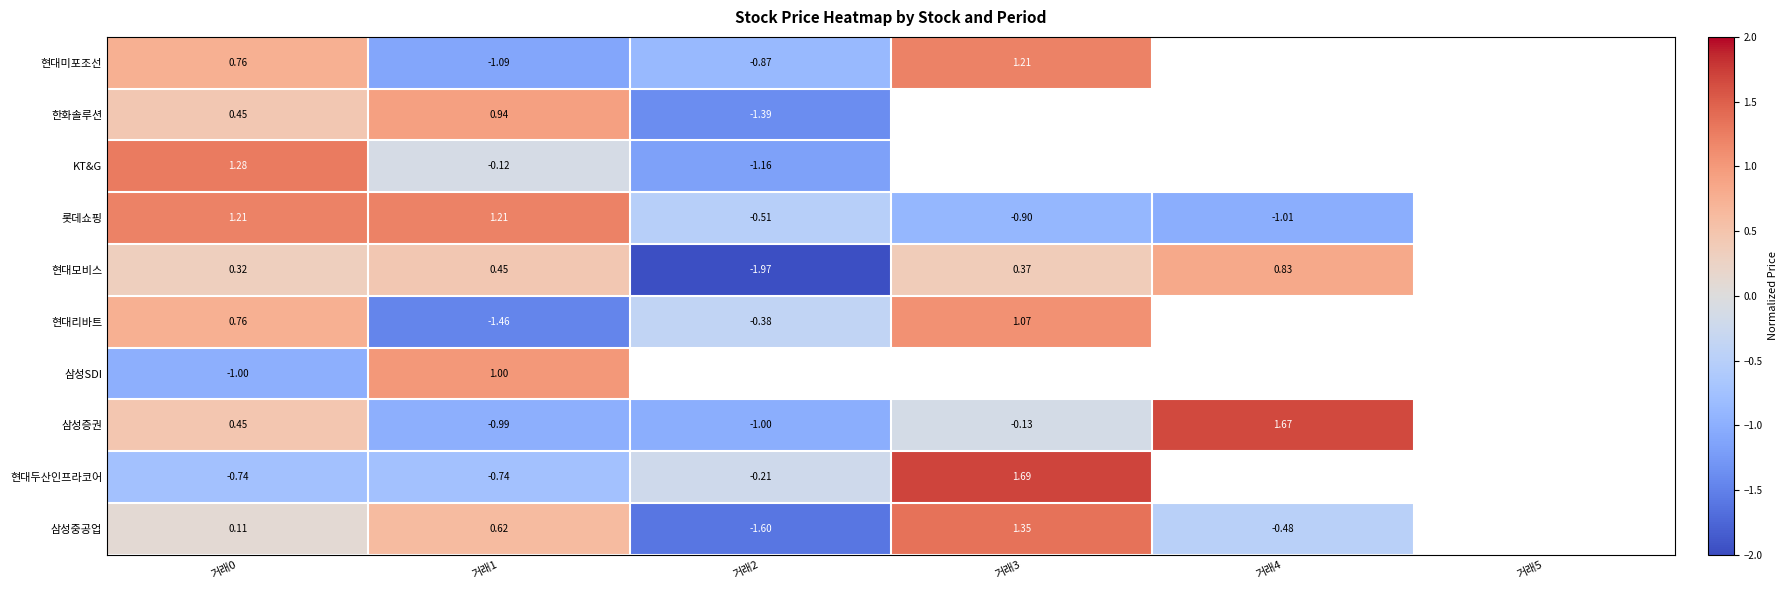

Which series changed the most between 거래0 and 거래1?

현대리바트